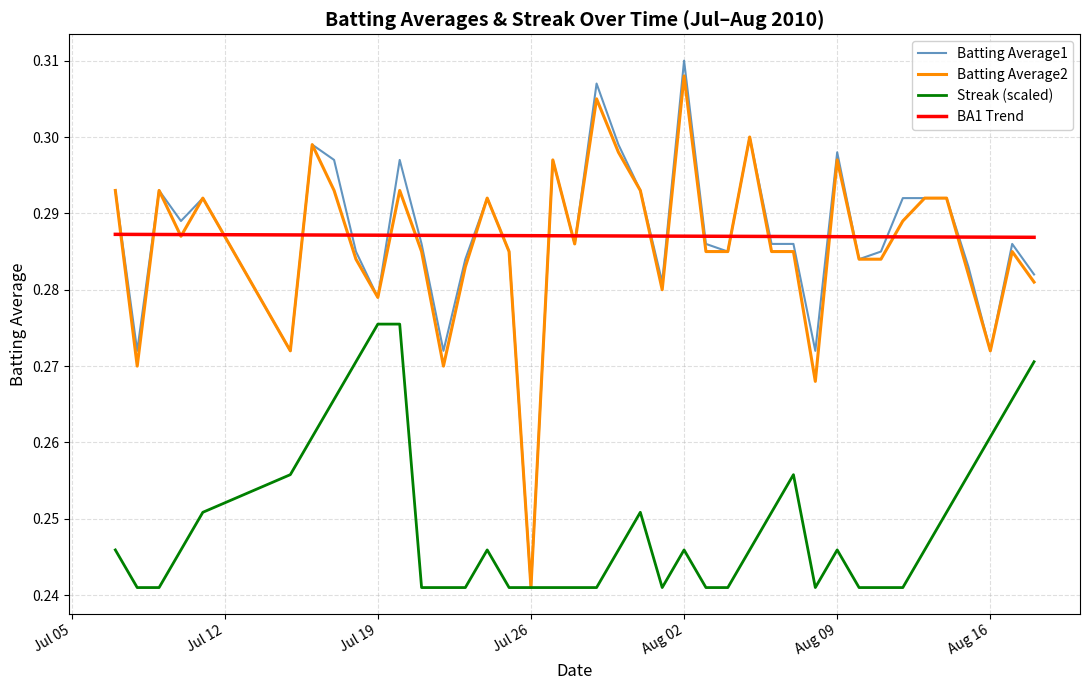

Which series has the largest range (max minus min)?

Batting Average1